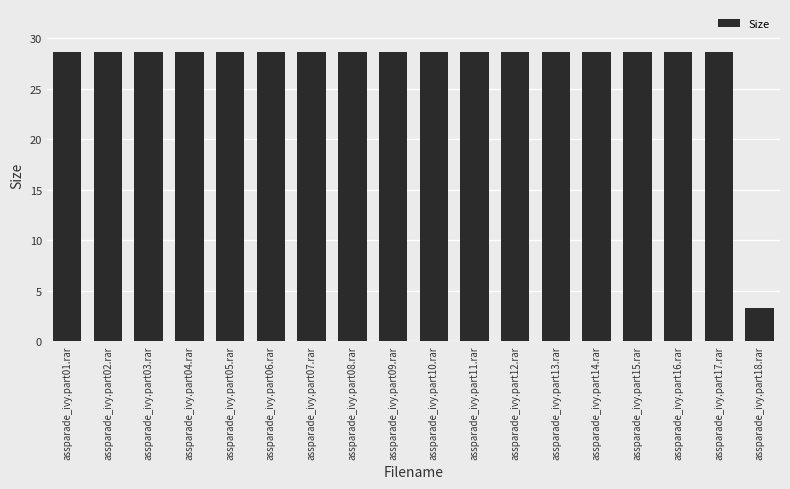

What is the ratio of the value at assparade_ivy.part07.rar to the value at assparade_ivy.part14.rar?

1.0